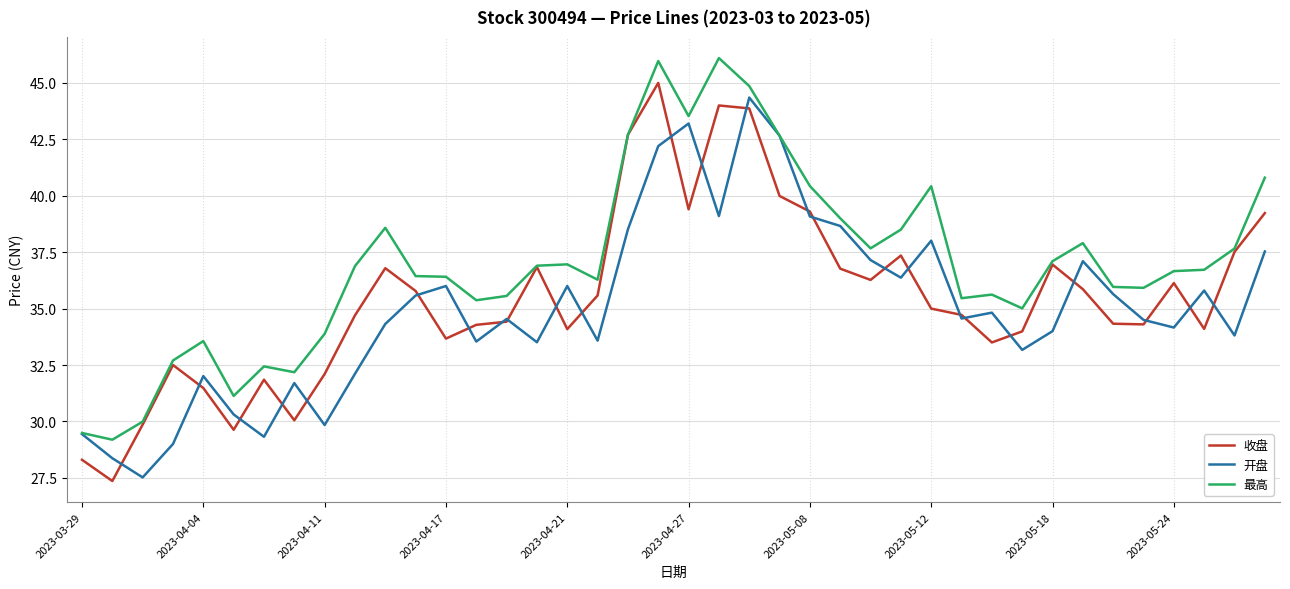

How many distinct data groups are displayed?

3